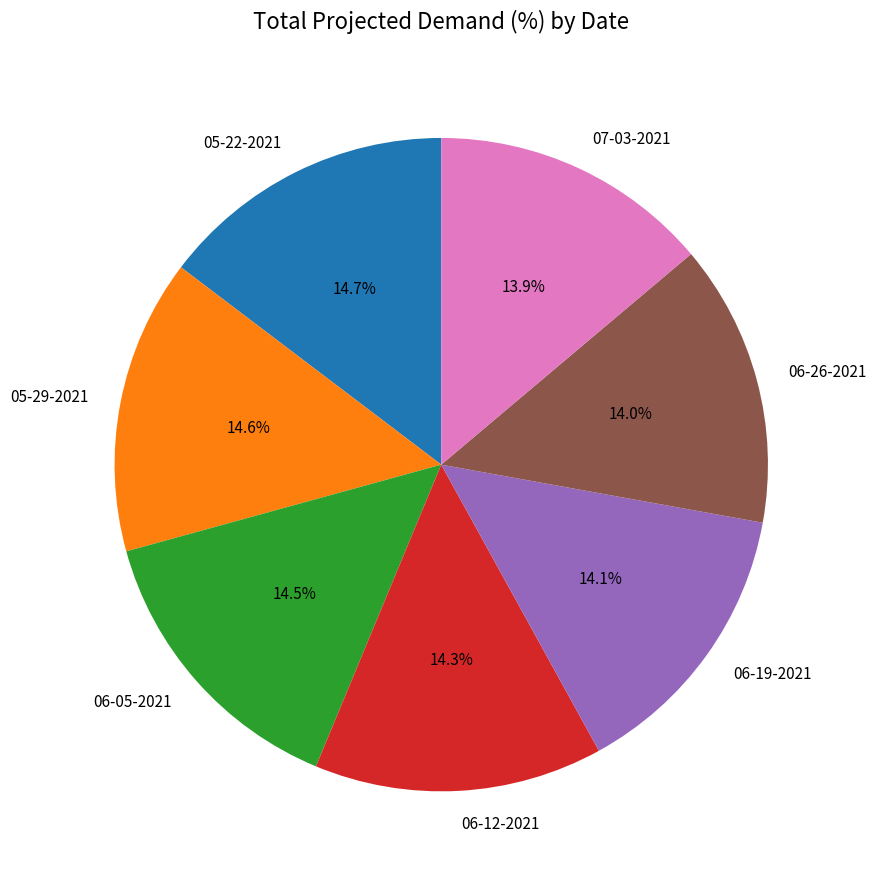

Approximately how many times larger is the value at 06-19-2021 compared to 06-26-2021?

1.0